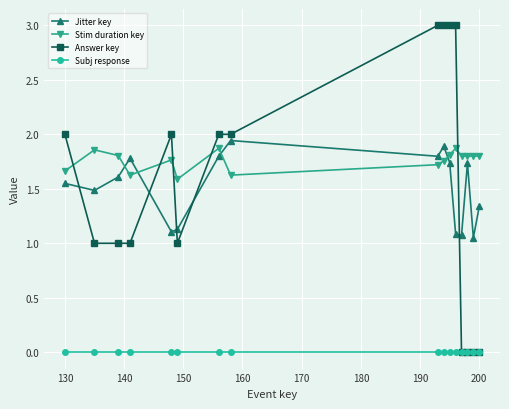

How many interior local peaks does the Jitter key series have?

4